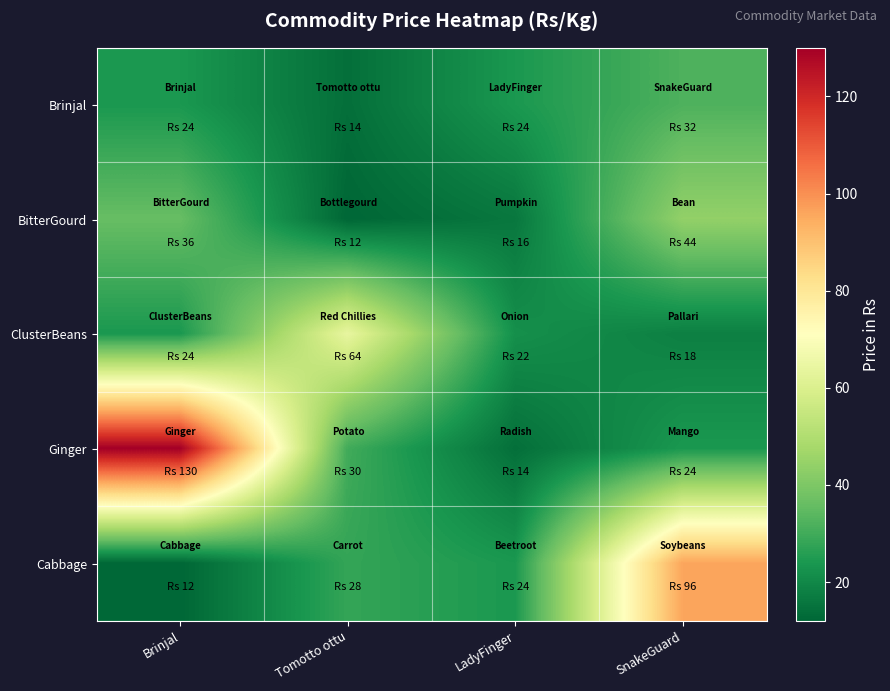

Reading left to right, transcribe all the data shown in this chart.

Brinjal: Brinjal=24	Tomotto ottu=14	LadyFinger=24	SnakeGuard=32
BitterGourd: Brinjal=36	Tomotto ottu=12	LadyFinger=16	SnakeGuard=44
ClusterBeans: Brinjal=24	Tomotto ottu=64	LadyFinger=22	SnakeGuard=18
Ginger: Brinjal=130	Tomotto ottu=30	LadyFinger=14	SnakeGuard=24
Cabbage: Brinjal=12	Tomotto ottu=28	LadyFinger=24	SnakeGuard=96